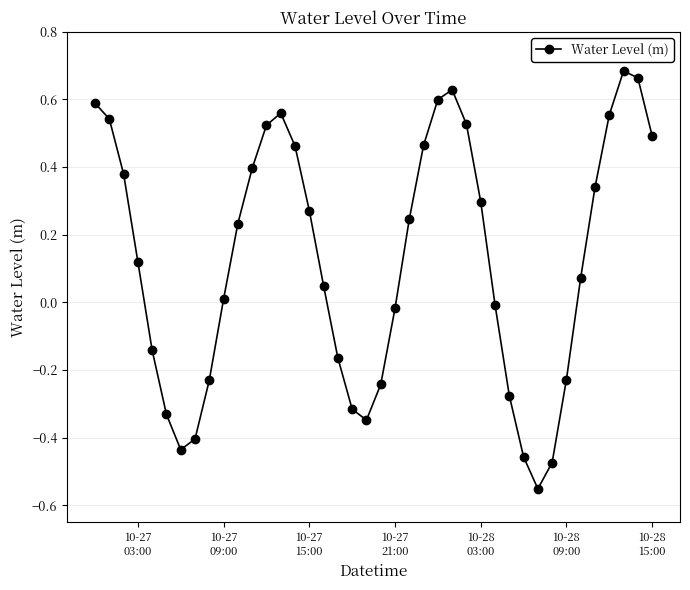

What is the difference between the maximum and minimum values?

1.2